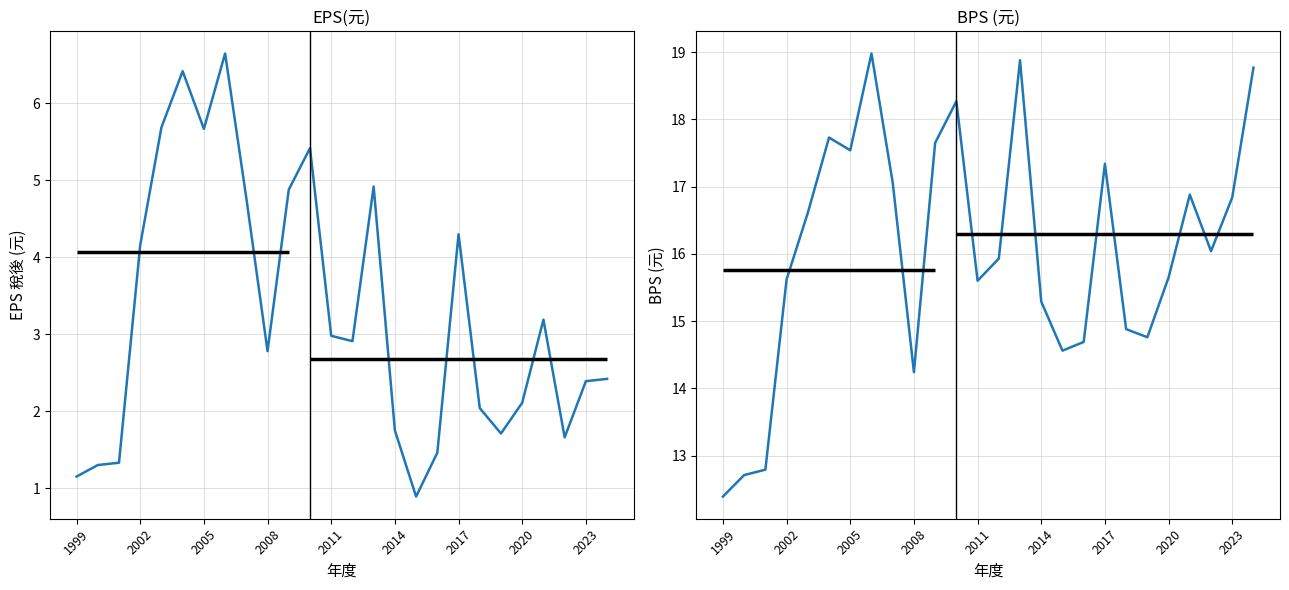

What is the total value across all series at 16?

15.5